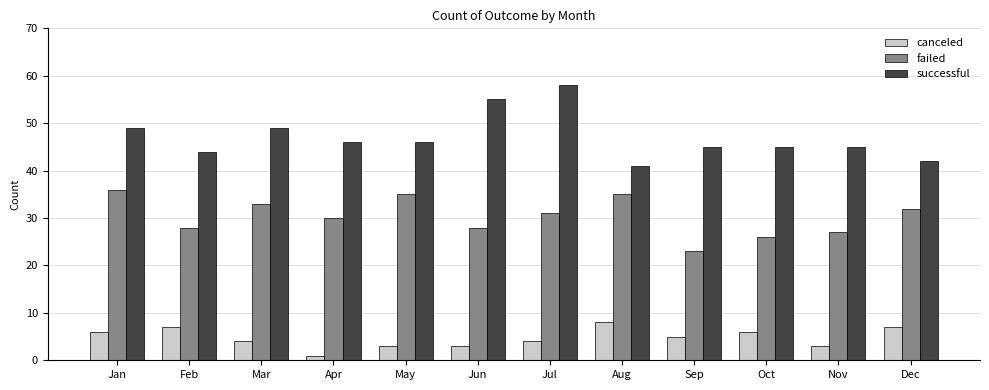

Rank the series at Mar from lowest to highest value.

canceled, failed, successful